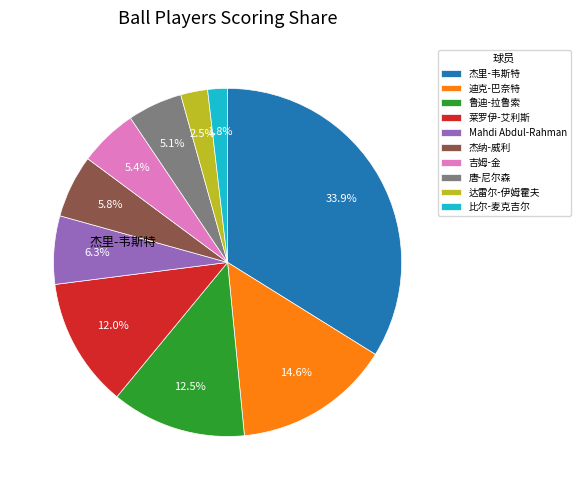

Is there a majority slice in this chart?

No